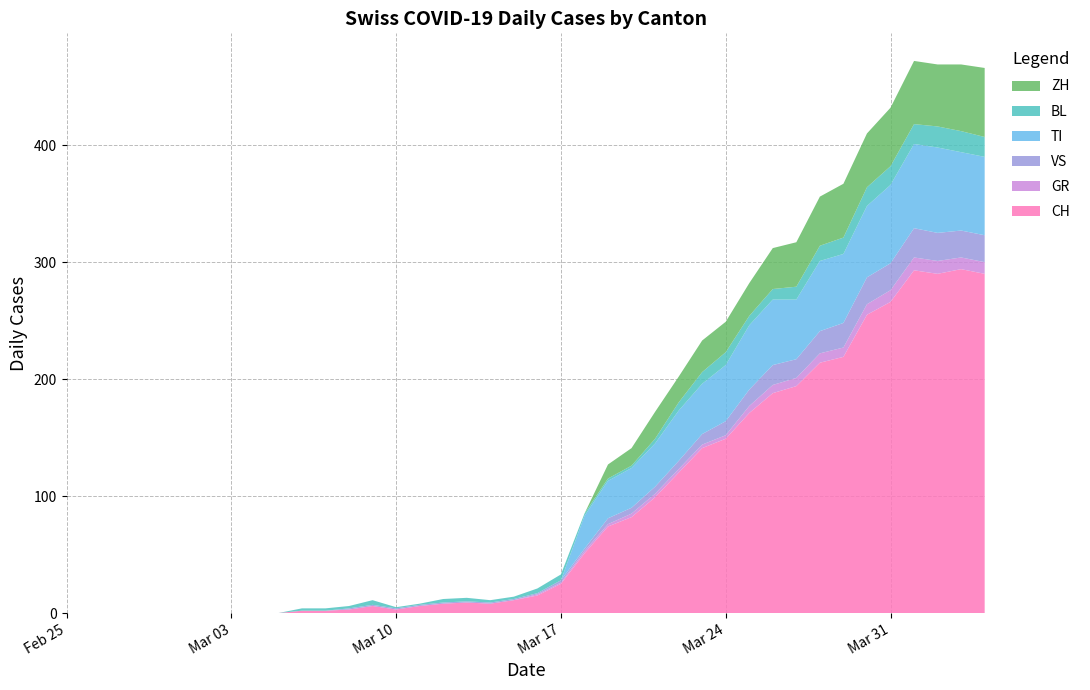

Reading right to left, extract all data points from this chart.

CH: 2020-04-04=290	2020-04-03=294	2020-04-02=290	2020-04-01=293	2020-03-31=266	2020-03-30=255	2020-03-29=219	2020-03-28=214	2020-03-27=194	2020-03-26=188	2020-03-25=171	2020-03-24=149	2020-03-23=141	2020-03-22=120	2020-03-21=99	2020-03-20=82	2020-03-19=74	2020-03-18=51	2020-03-17=25	2020-03-16=15	2020-03-15=11	2020-03-14=8	2020-03-13=9	2020-03-12=8	2020-03-11=6	2020-03-10=3	2020-03-09=6	2020-03-08=3	2020-03-07=2	2020-03-06=2	2020-03-05=0	2020-03-04=0	2020-03-03=0	2020-03-02=0	2020-03-01=0	2020-02-29=0	2020-02-28=0	2020-02-27=0	2020-02-26=0	2020-02-25=0
GR: 2020-04-04=10	2020-04-03=10	2020-04-02=11	2020-04-01=11	2020-03-31=10	2020-03-30=9	2020-03-29=8	2020-03-28=8	2020-03-27=7	2020-03-26=7	2020-03-25=6	2020-03-24=3	2020-03-23=3	2020-03-22=3	2020-03-21=3	2020-03-20=3	2020-03-19=2	2020-03-18=2	2020-03-17=1	2020-03-16=1	2020-03-15=0	2020-03-14=0	2020-03-13=0	2020-03-12=0	2020-03-11=0	2020-03-10=0	2020-03-09=0	2020-03-08=0	2020-03-07=0	2020-03-06=0	2020-03-05=0	2020-03-04=0	2020-03-03=0	2020-03-02=0	2020-03-01=0	2020-02-29=0	2020-02-28=0	2020-02-27=0	2020-02-26=0	2020-02-25=0
VS: 2020-04-04=23	2020-04-03=23	2020-04-02=24	2020-04-01=25	2020-03-31=23	2020-03-30=23	2020-03-29=21	2020-03-28=19	2020-03-27=16	2020-03-26=17	2020-03-25=14	2020-03-24=12	2020-03-23=9	2020-03-22=7	2020-03-21=6	2020-03-20=5	2020-03-19=5	2020-03-18=2	2020-03-17=2	2020-03-16=1	2020-03-15=1	2020-03-14=1	2020-03-13=1	2020-03-12=1	2020-03-11=1	2020-03-10=1	2020-03-09=1	2020-03-08=1	2020-03-07=0	2020-03-06=0	2020-03-05=0	2020-03-04=0	2020-03-03=0	2020-03-02=0	2020-03-01=0	2020-02-29=0	2020-02-28=0	2020-02-27=0	2020-02-26=0	2020-02-25=0
TI: 2020-04-04=67	2020-04-03=67	2020-04-02=73	2020-04-01=72	2020-03-31=67	2020-03-30=61	2020-03-29=59	2020-03-28=60	2020-03-27=51	2020-03-26=56	2020-03-25=55	2020-03-24=48	2020-03-23=43	2020-03-22=43	2020-03-21=37	2020-03-20=34	2020-03-19=32	2020-03-18=28	2020-03-17=0	2020-03-16=0	2020-03-15=0	2020-03-14=0	2020-03-13=0	2020-03-12=0	2020-03-11=0	2020-03-10=0	2020-03-09=0	2020-03-08=0	2020-03-07=0	2020-03-06=0	2020-03-05=0	2020-03-04=0	2020-03-03=0	2020-03-02=0	2020-03-01=0	2020-02-29=0	2020-02-28=0	2020-02-27=0	2020-02-26=0	2020-02-25=0
BL: 2020-04-04=17	2020-04-03=18	2020-04-02=18	2020-04-01=17	2020-03-31=16	2020-03-30=16	2020-03-29=14	2020-03-28=13	2020-03-27=11	2020-03-26=9	2020-03-25=8	2020-03-24=11	2020-03-23=10	2020-03-22=7	2020-03-21=4	2020-03-20=2	2020-03-19=2	2020-03-18=2	2020-03-17=5	2020-03-16=4	2020-03-15=2	2020-03-14=2	2020-03-13=3	2020-03-12=3	2020-03-11=1	2020-03-10=1	2020-03-09=4	2020-03-08=2	2020-03-07=2	2020-03-06=2	2020-03-05=0	2020-03-04=0	2020-03-03=0	2020-03-02=0	2020-03-01=0	2020-02-29=0	2020-02-28=0	2020-02-27=0	2020-02-26=0	2020-02-25=0
ZH: 2020-04-04=59	2020-04-03=57	2020-04-02=53	2020-04-01=54	2020-03-31=50	2020-03-30=46	2020-03-29=46	2020-03-28=42	2020-03-27=38	2020-03-26=35	2020-03-25=28	2020-03-24=26	2020-03-23=27	2020-03-22=22	2020-03-21=23	2020-03-20=15	2020-03-19=12	2020-03-18=0	2020-03-17=0	2020-03-16=0	2020-03-15=0	2020-03-14=0	2020-03-13=0	2020-03-12=0	2020-03-11=0	2020-03-10=0	2020-03-09=0	2020-03-08=0	2020-03-07=0	2020-03-06=0	2020-03-05=0	2020-03-04=0	2020-03-03=0	2020-03-02=0	2020-03-01=0	2020-02-29=0	2020-02-28=0	2020-02-27=0	2020-02-26=0	2020-02-25=0